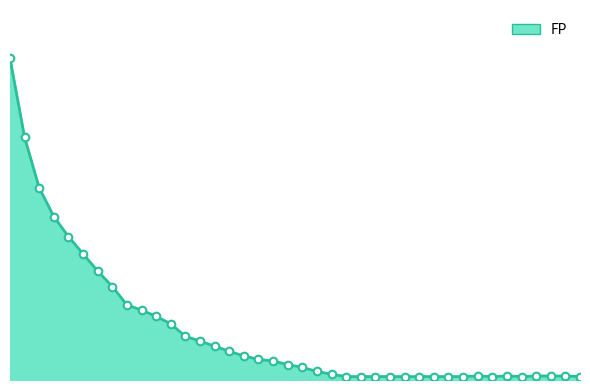

Is this an area chart (filled region under the line)?

Yes